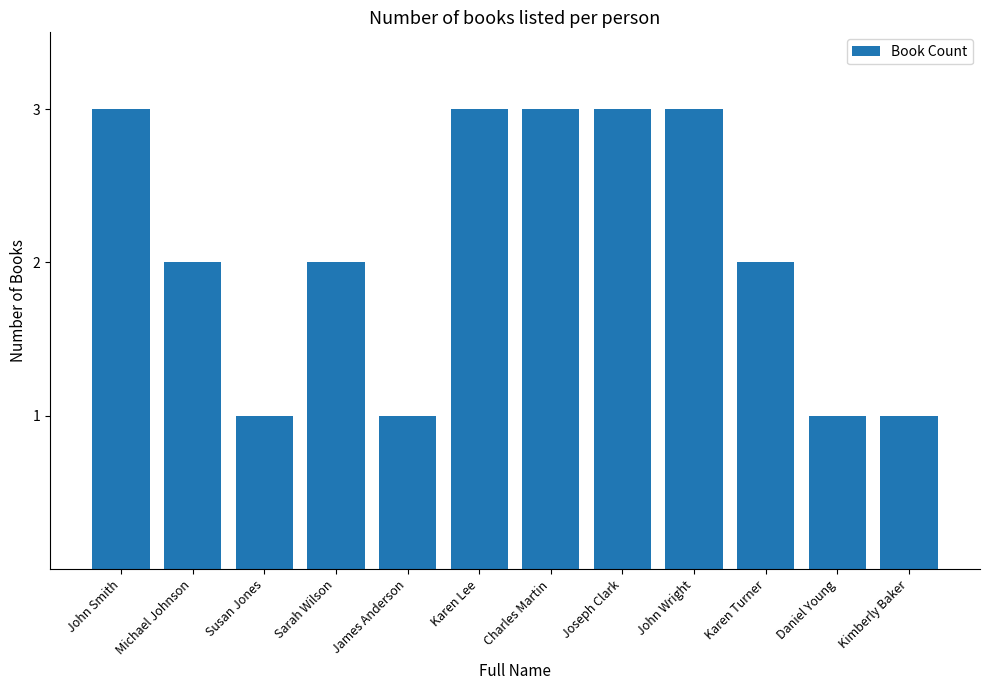

The chart shows a value of 3 at Charles Martin. True or false?

True